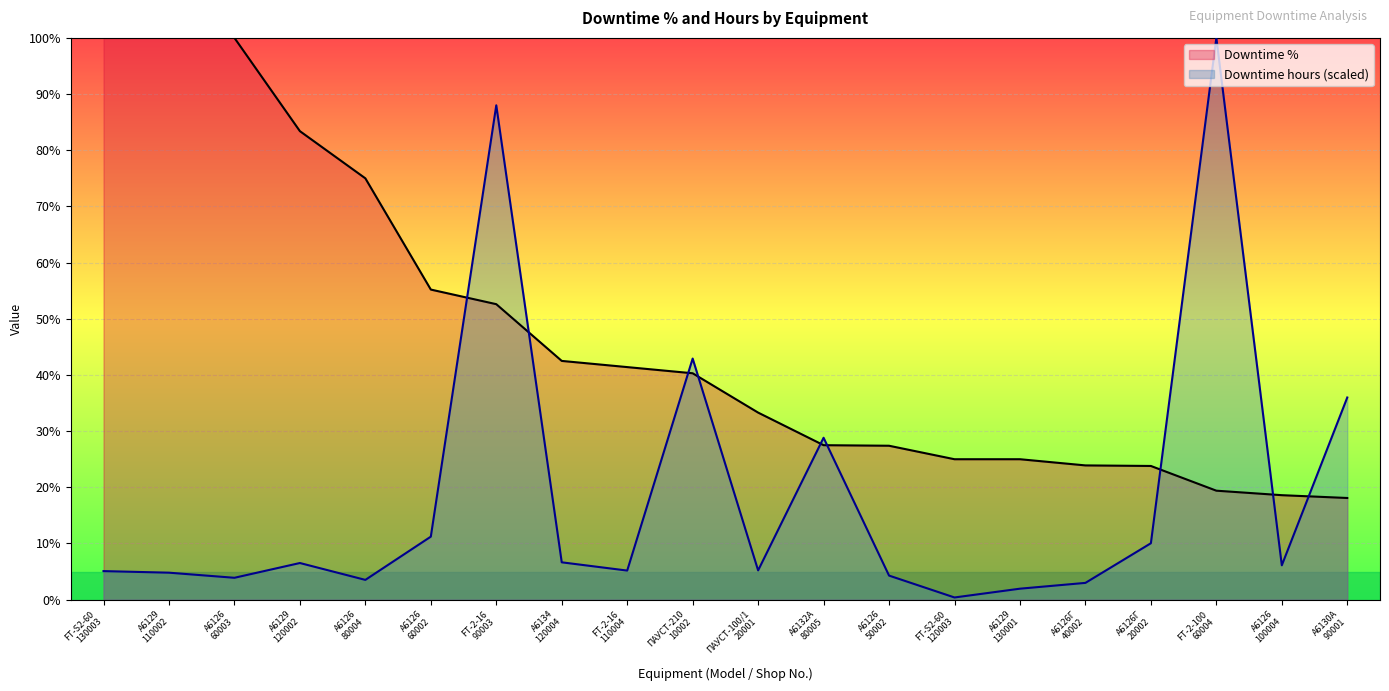

What is the change in value from А6134
120004 to А6126Г
20002?

+3.4